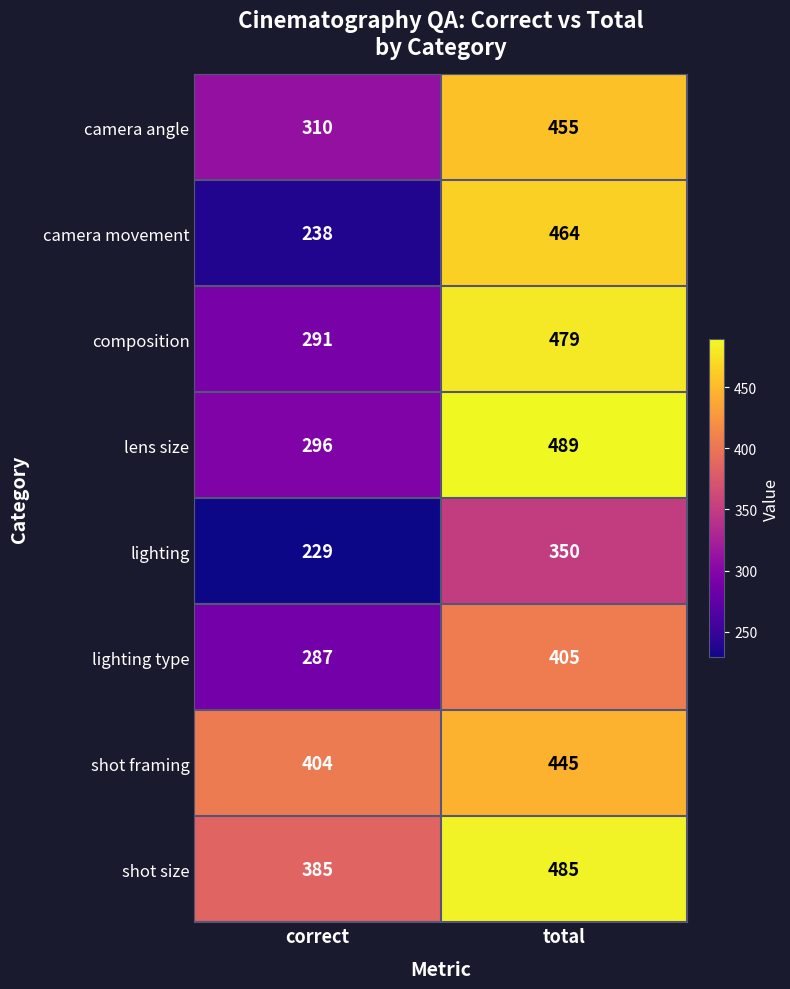

List the series in order of their peak value, lowest first.

lighting, lighting type, shot framing, camera angle, camera movement, composition, shot size, lens size